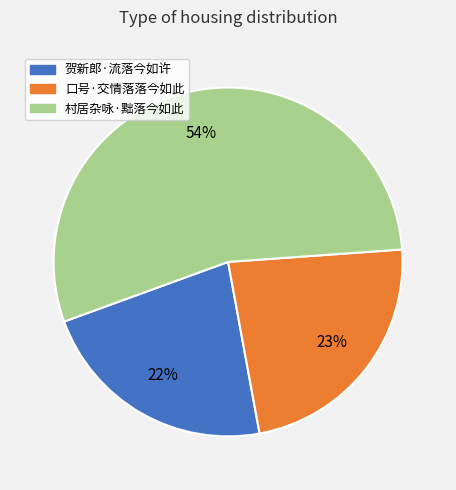

True or false: 口号·交情落落今如此 accounts for 23% of the total.

True